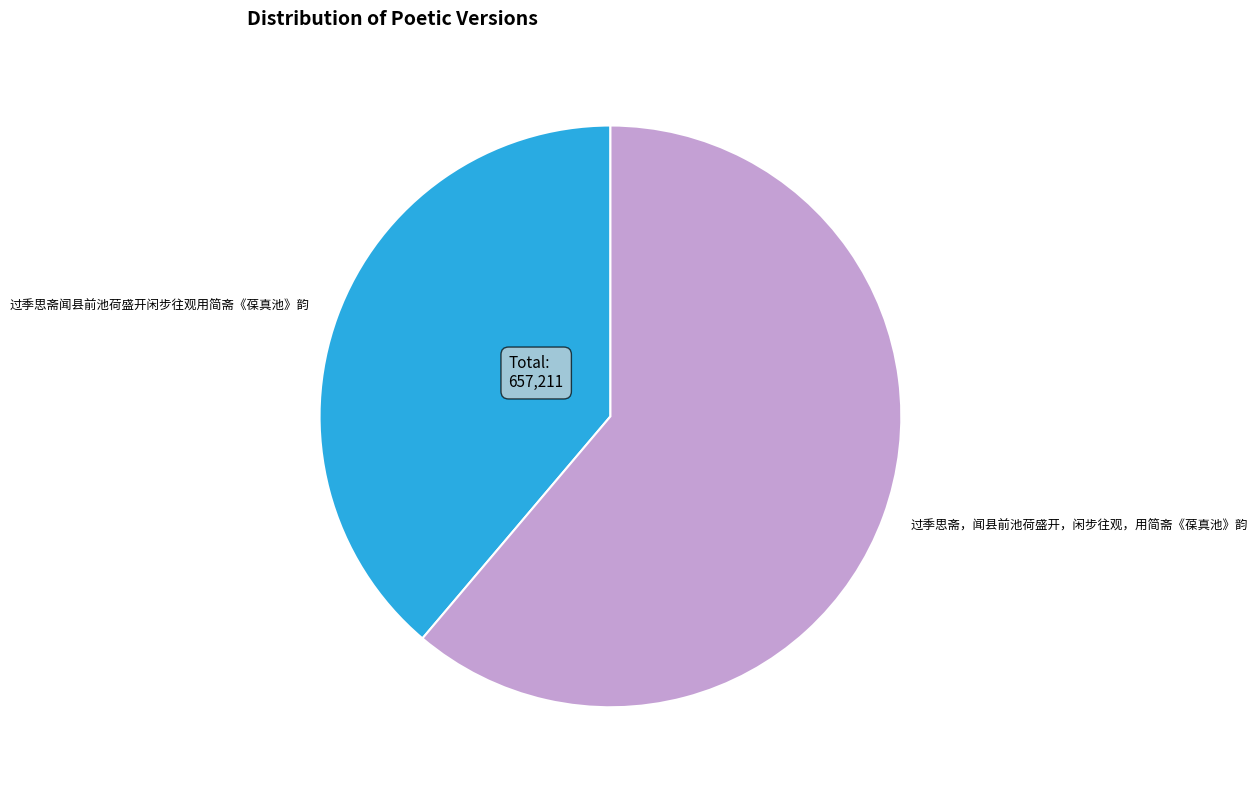

Which slice represents more than half of the pie?

过季思斋，闻县前池荷盛开，闲步往观，用简斋《葆真池》韵